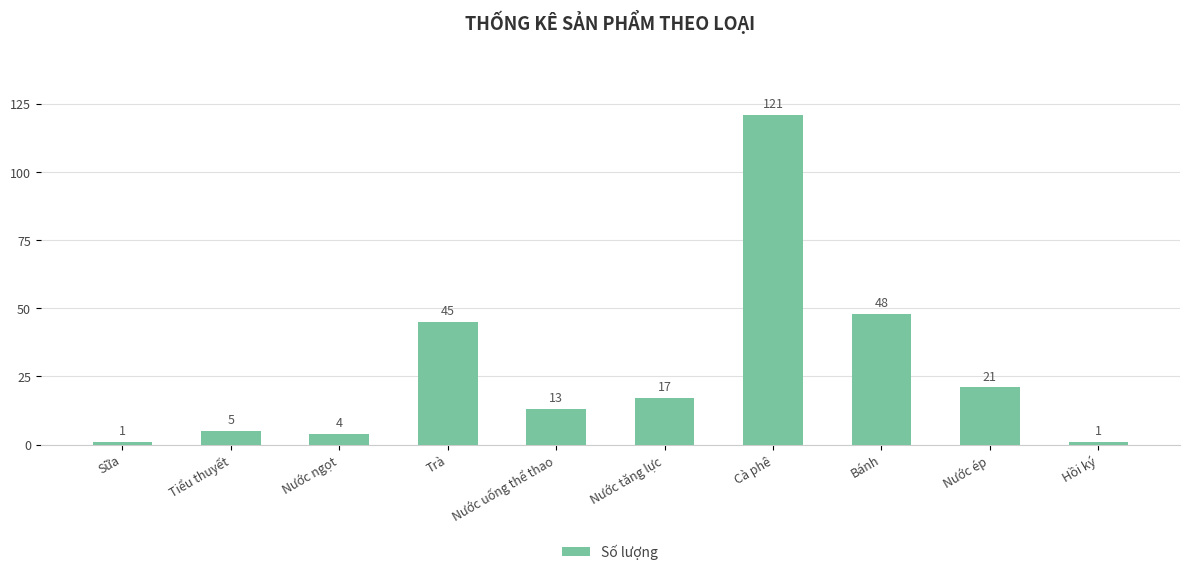

What is the change in value from Sữa to Bánh?

+47